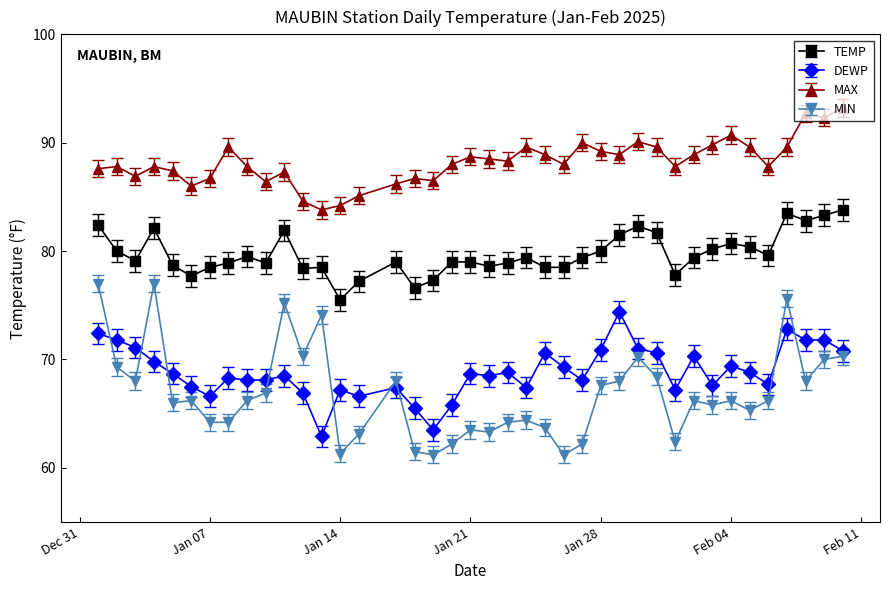

What is the maximum value shown in the chart?

93.2